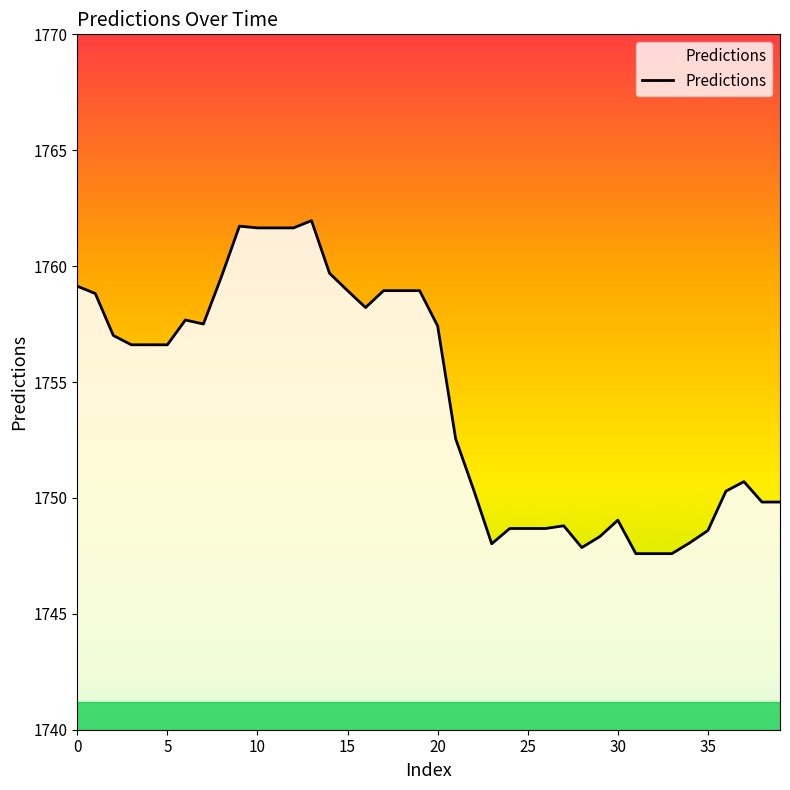

How many lines are shown in the chart?

1